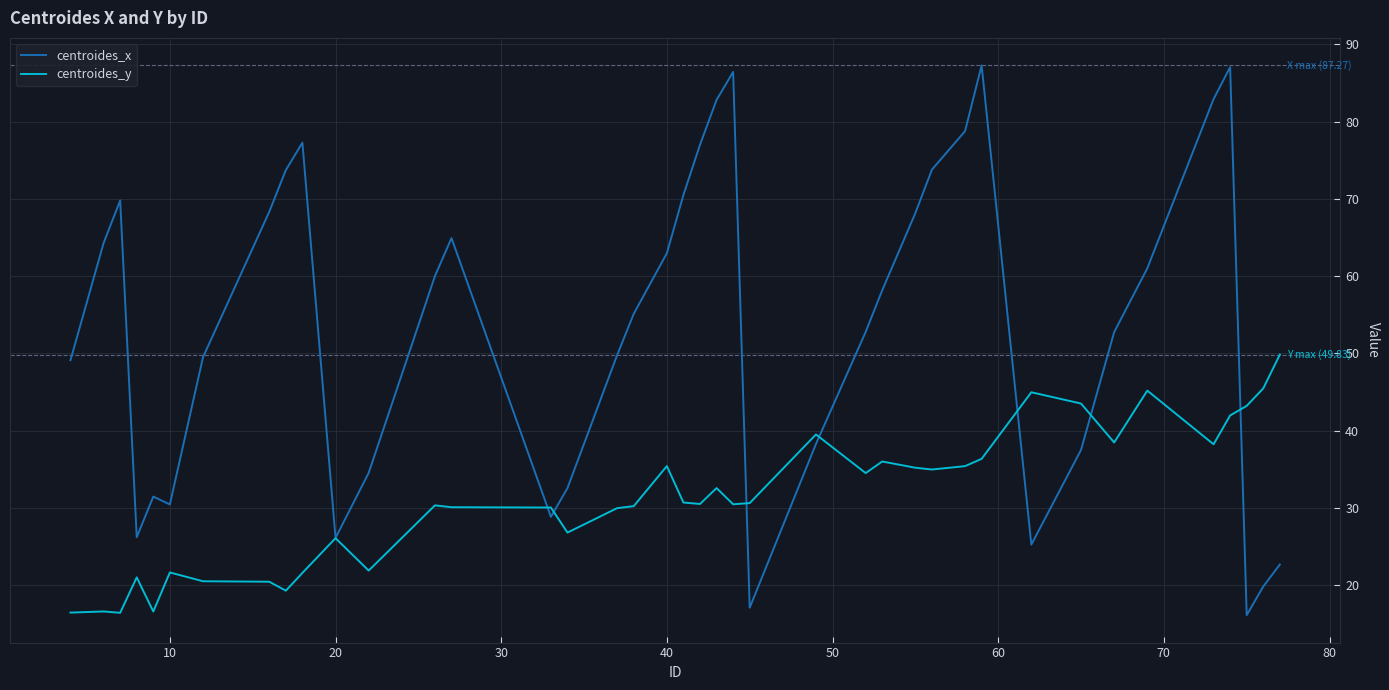

Rank the series by their average value, from lowest to highest.

centroides_y, centroides_x